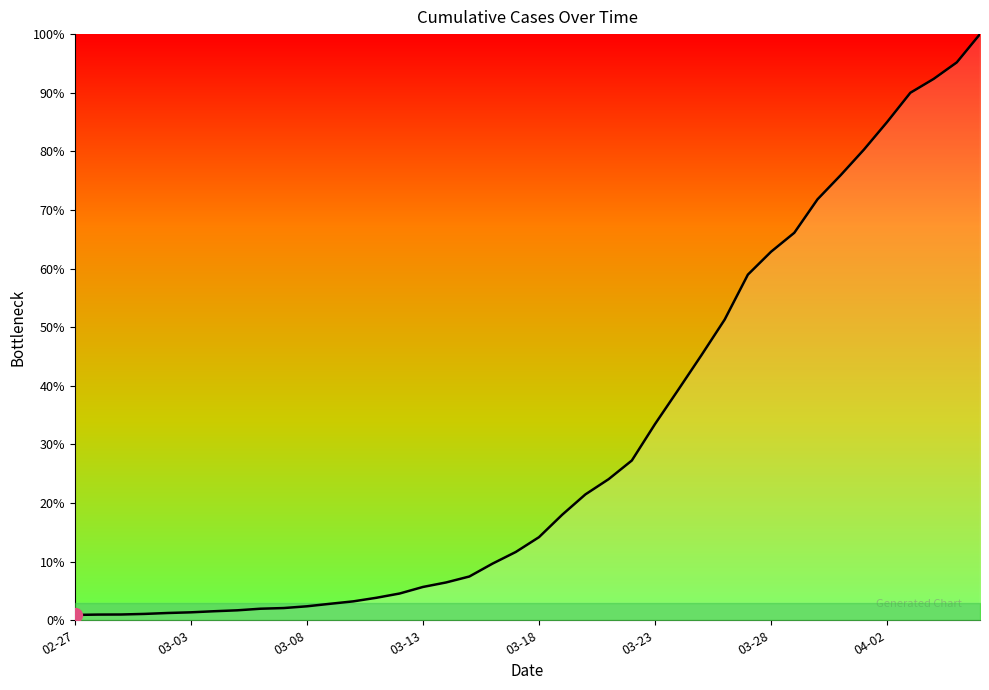

Which category has the lowest value across all series?

02-27